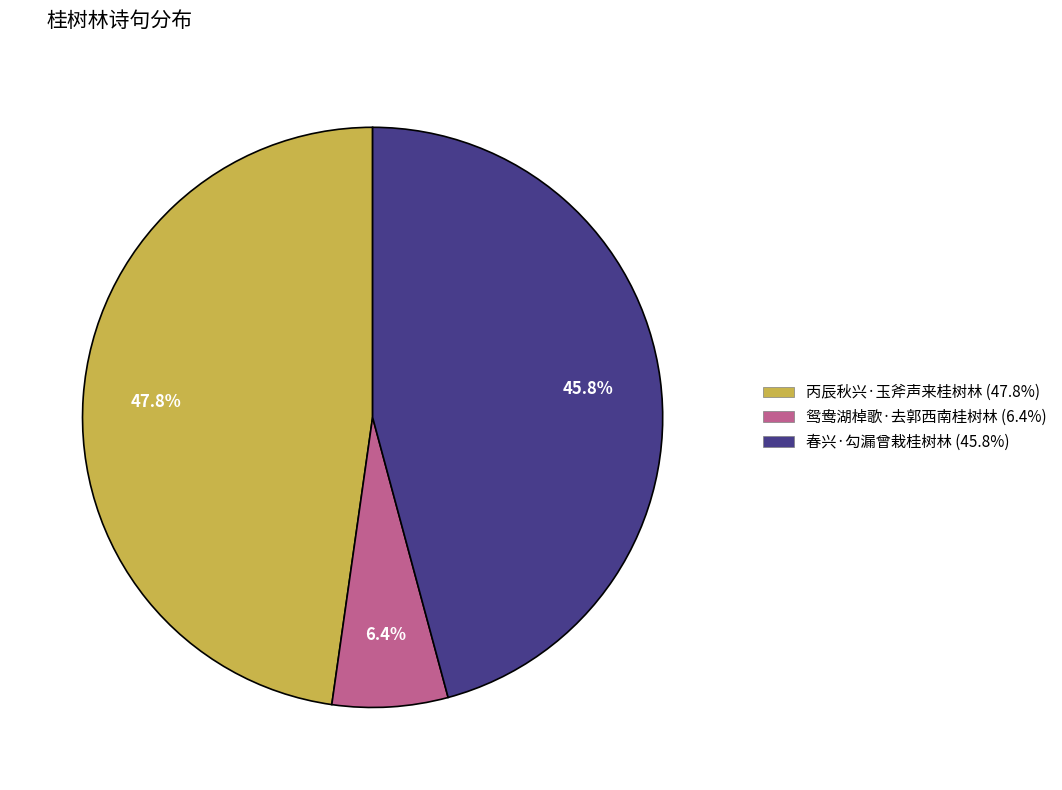

Is 丙辰秋兴·玉斧声来桂树林 the majority of the pie?

No